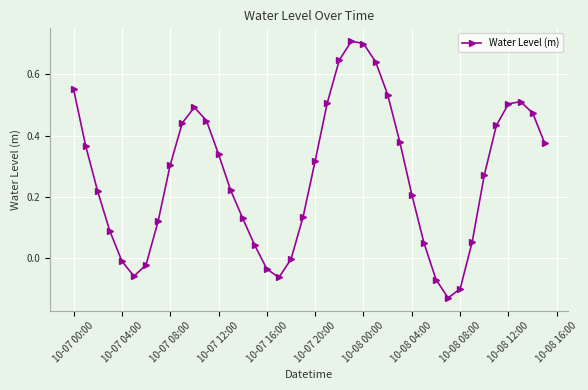

How many lines are shown in the chart?

1